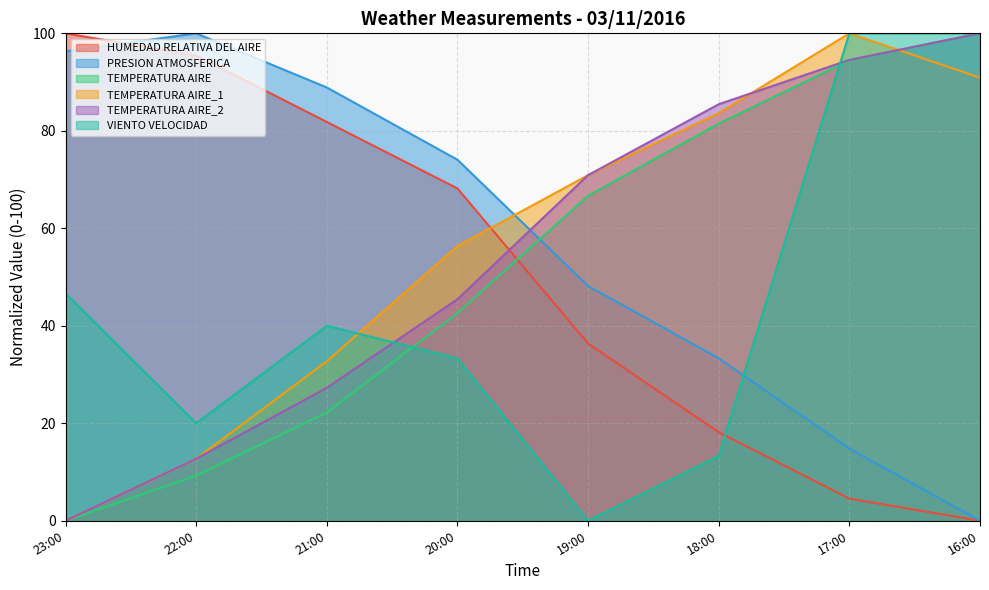

At how many categories does at least one series exceed 41?

8